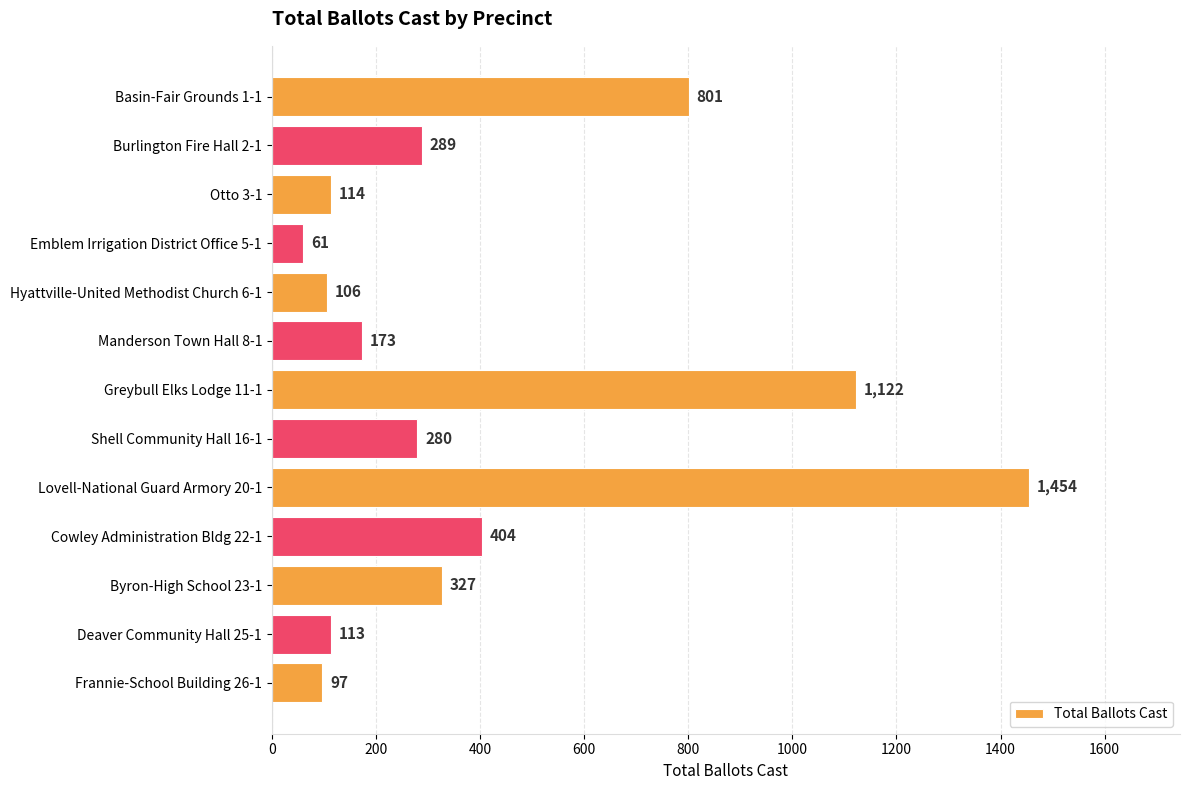

Is it true that the value at Basin-Fair Grounds 1-1 is 1271?

False